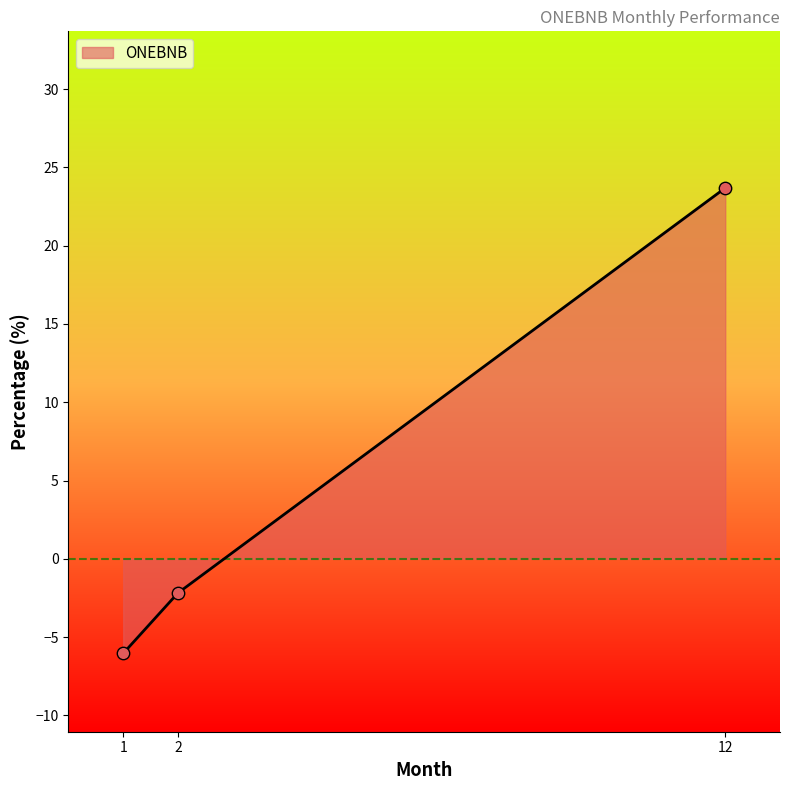

What is the change in value from 1 to 12?

+29.7